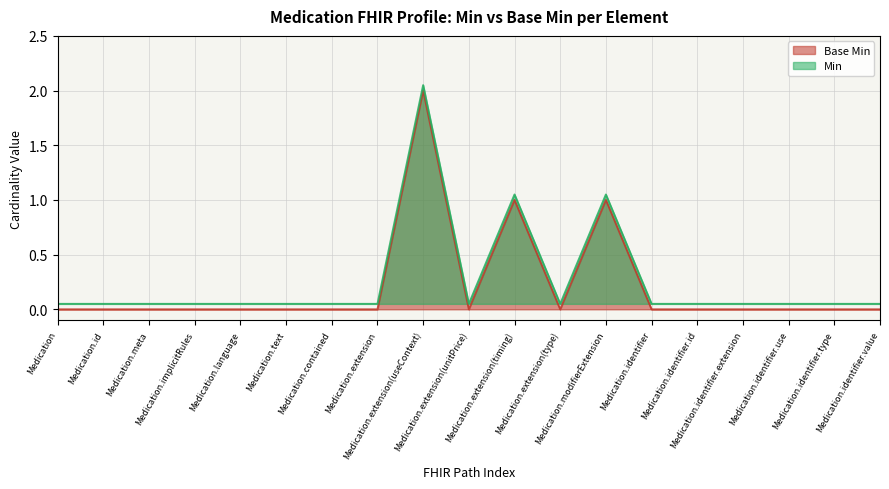

Reading left to right, list all the values displayed in this chart.

Base Min: Medication=0.0	Medication.id=0.0	Medication.meta=0.0	Medication.implicitRules=0.0	Medication.language=0.0	Medication.text=0.0	Medication.contained=0.0	Medication.extension=0.0	Medication.extension(useContext)=2.0	Medication.extension(unitPrice)=0.0	Medication.extension(timing)=1.0	Medication.extension(type)=0.0	Medication.modifierExtension=1.0	Medication.identifier=0.0	Medication.identifier.id=0.0	Medication.identifier.extension=0.0	Medication.identifier.use=0.0	Medication.identifier.type=0.0	Medication.identifier.value=0.0
Min: Medication=0.1	Medication.id=0.1	Medication.meta=0.1	Medication.implicitRules=0.1	Medication.language=0.1	Medication.text=0.1	Medication.contained=0.1	Medication.extension=0.1	Medication.extension(useContext)=2.0	Medication.extension(unitPrice)=0.1	Medication.extension(timing)=1.1	Medication.extension(type)=0.1	Medication.modifierExtension=1.1	Medication.identifier=0.1	Medication.identifier.id=0.1	Medication.identifier.extension=0.1	Medication.identifier.use=0.1	Medication.identifier.type=0.1	Medication.identifier.value=0.1